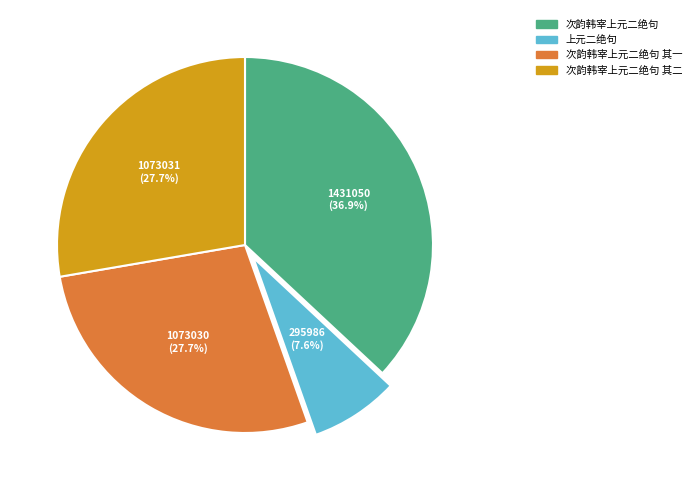

Does any single category account for the majority?

No